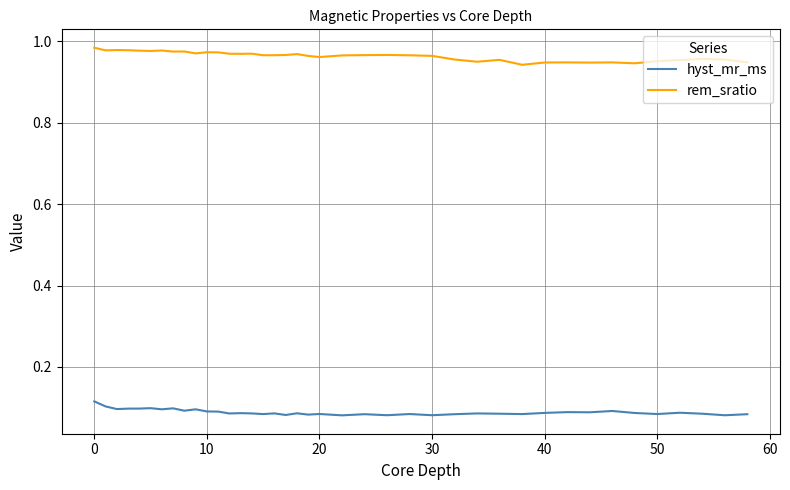

Which series has the largest range (max minus min)?

rem_sratio